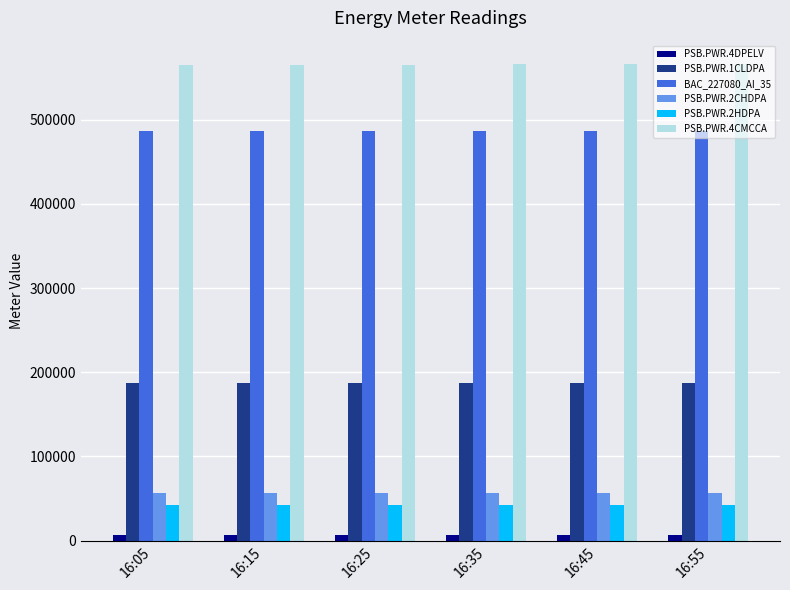

The value of PSB.PWR.1CLDPA at 16:05 is 187516. True or false?

True